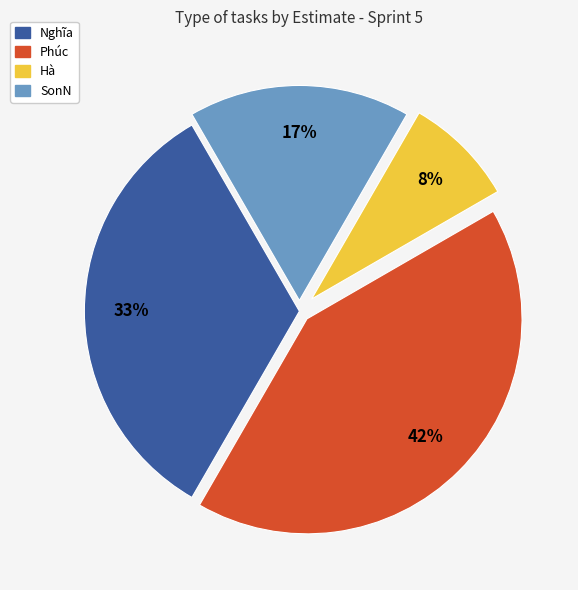

Is there a majority slice in this chart?

No